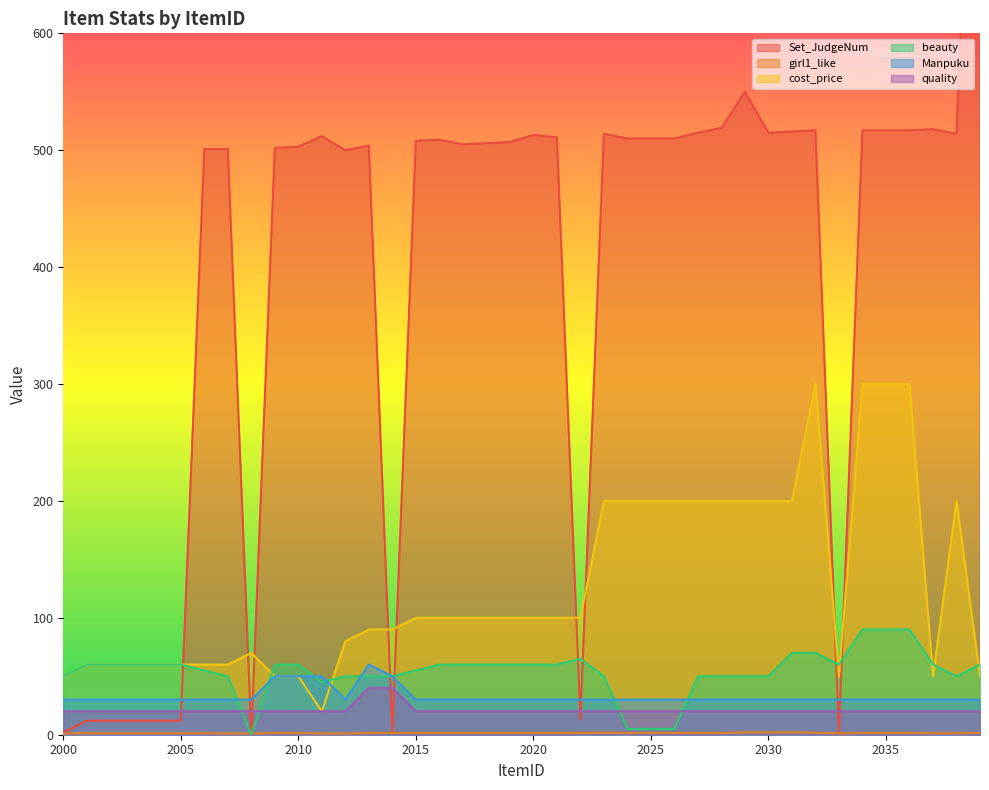

What is the value of the Manpuku point at the 37th from the left?

30.0